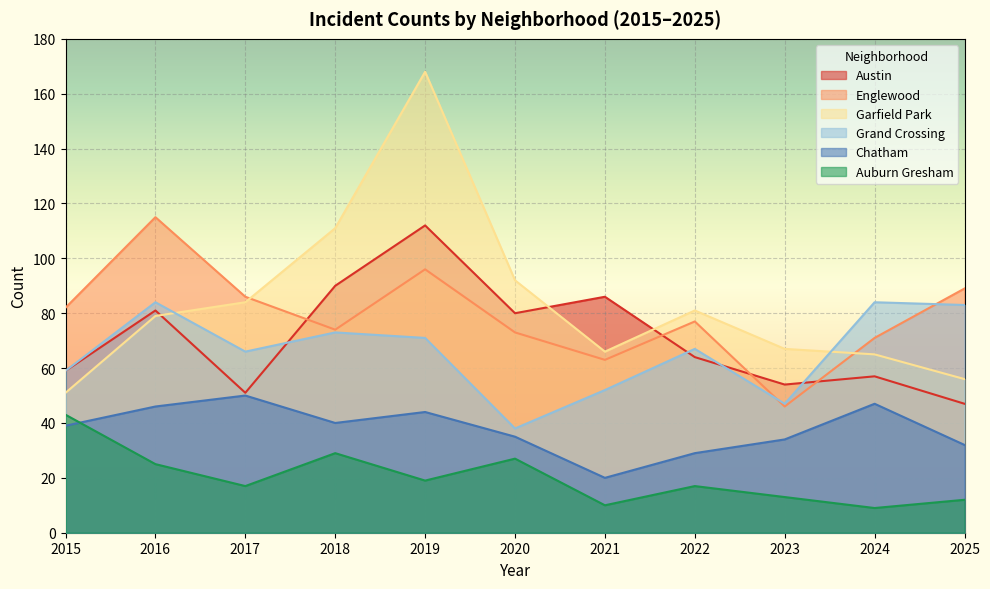

What is the value of the Garfield Park point at the 6th from the left?

92